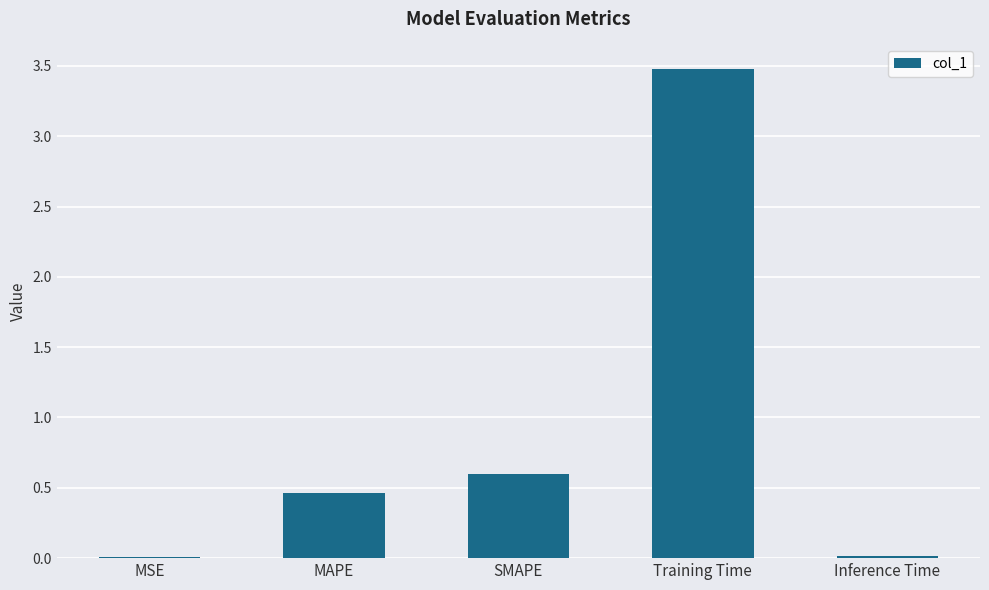

The chart shows a value of 2.3 at Training Time. True or false?

False